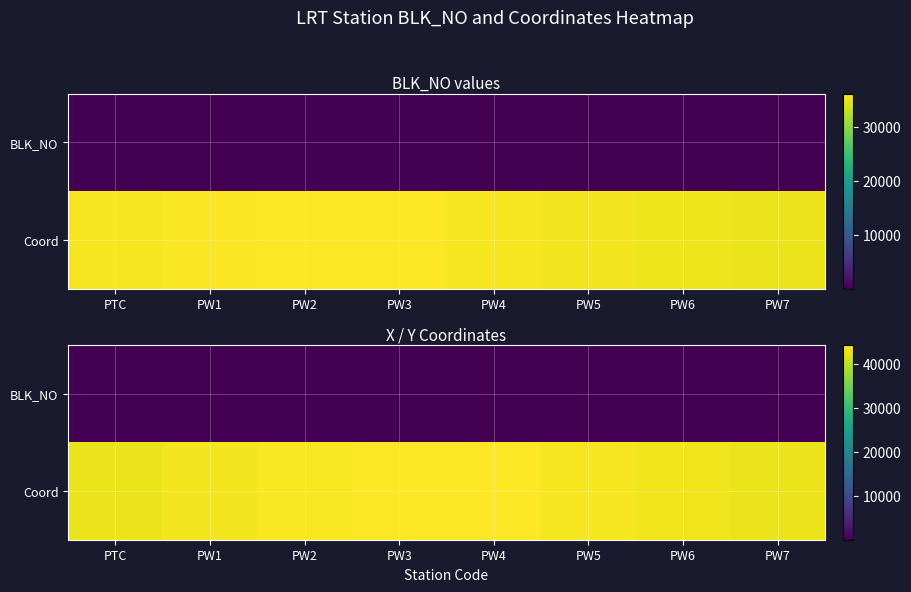

How many values in the Coord series exceed 43741?

4